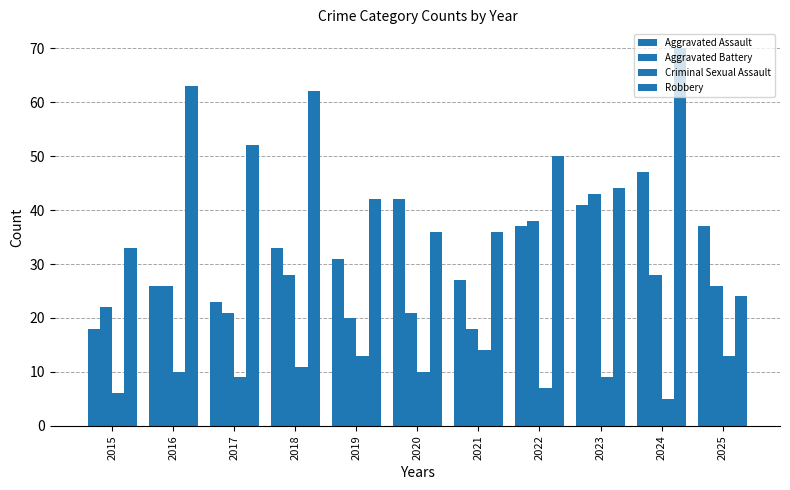

Rank the series by their maximum value, from highest to lowest.

Robbery, Aggravated Assault, Aggravated Battery, Criminal Sexual Assault